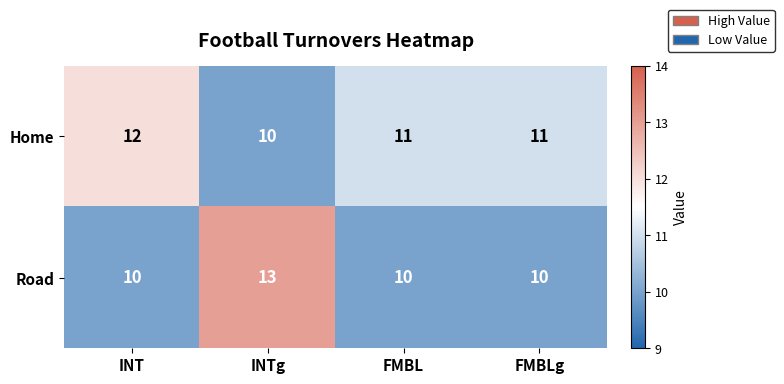

Count the Home values in the range 11 to 12.

3